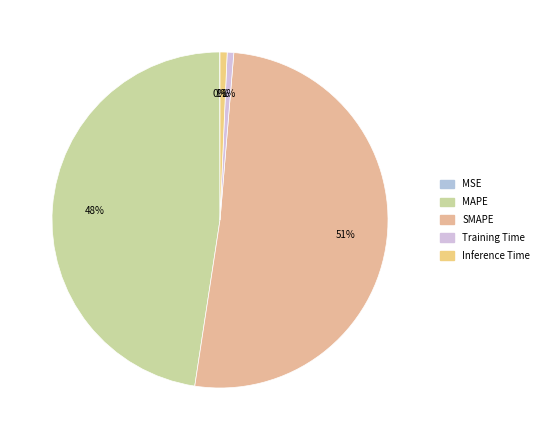

Do SMAPE and MAPE together represent more than half of the pie?

Yes